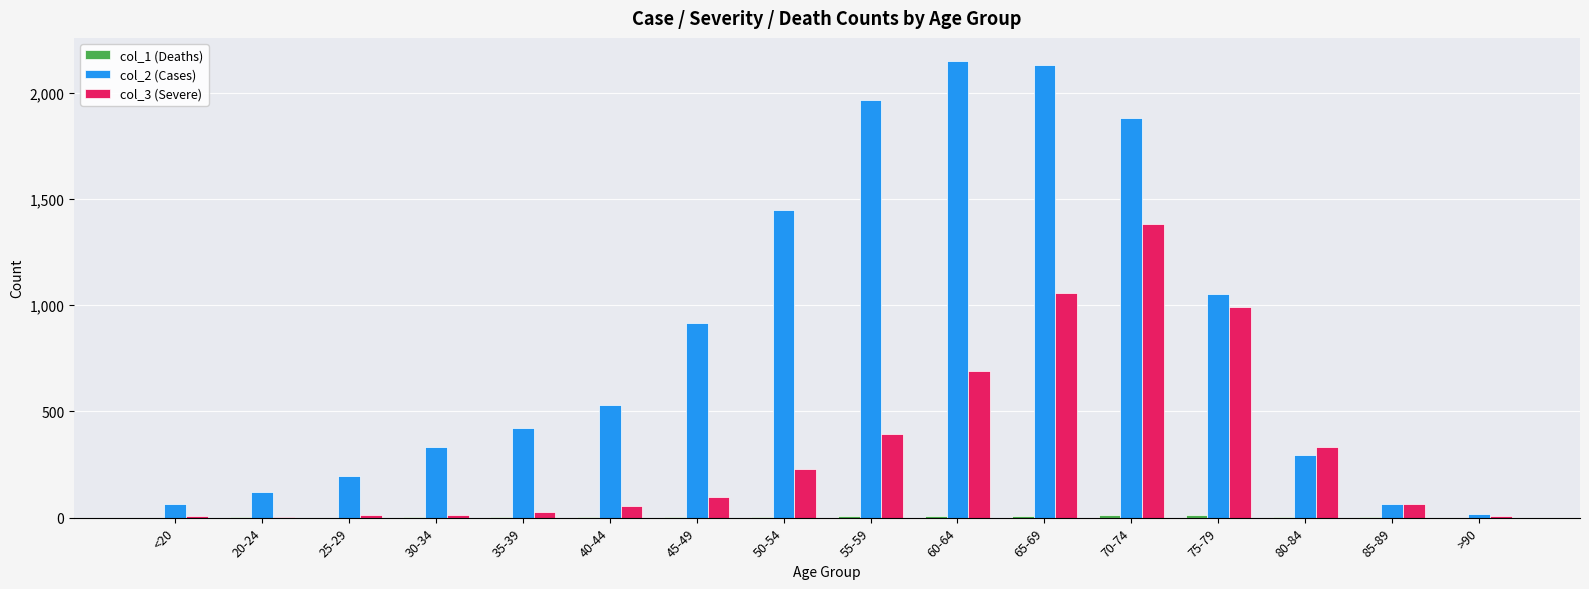

What is the maximum value shown in the chart?

2151